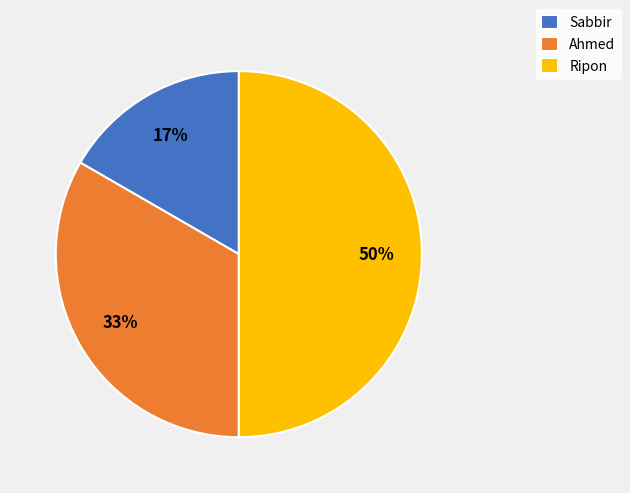

Is Sabbir the majority of the pie?

No